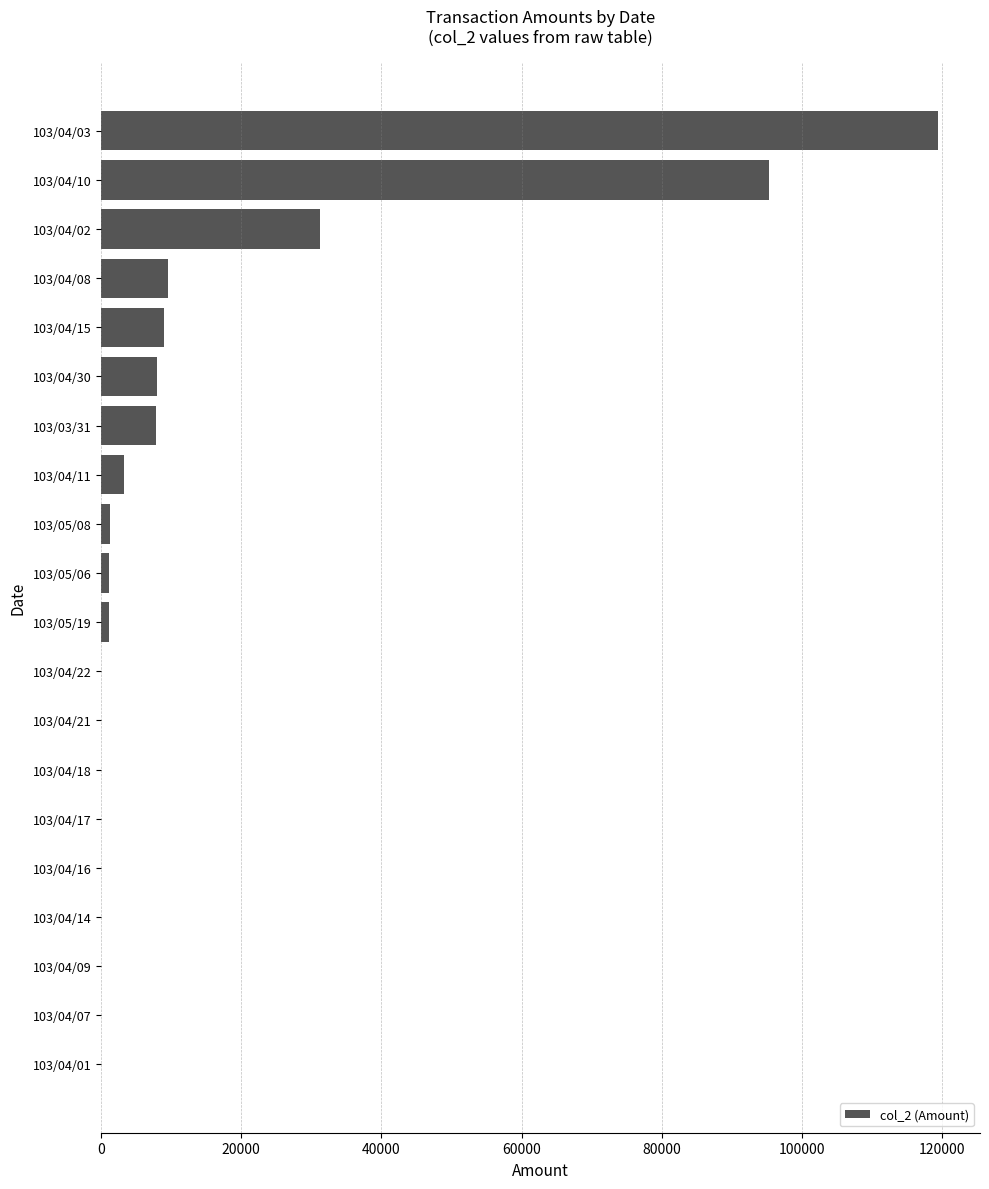

What is the greatest value displayed?

119400